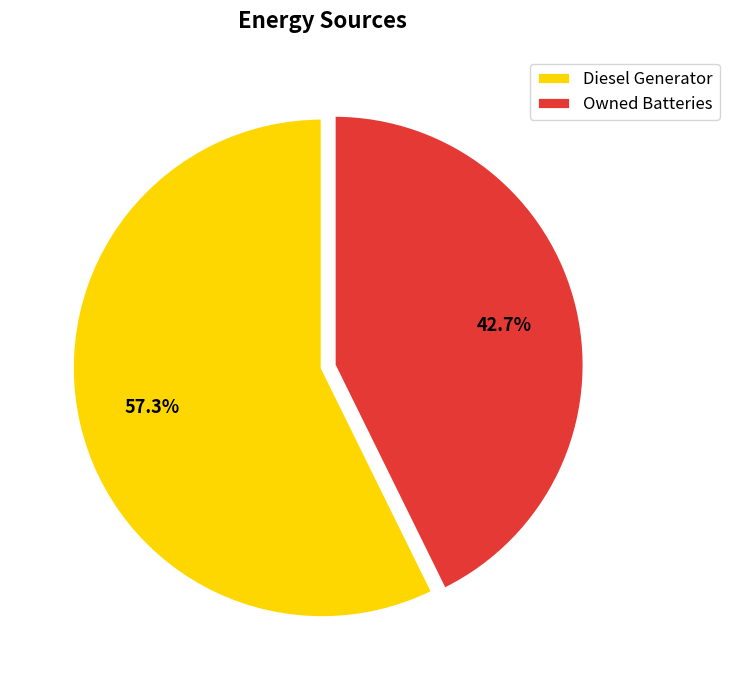

Which has a higher value, Owned Batteries or Diesel Generator?

Diesel Generator